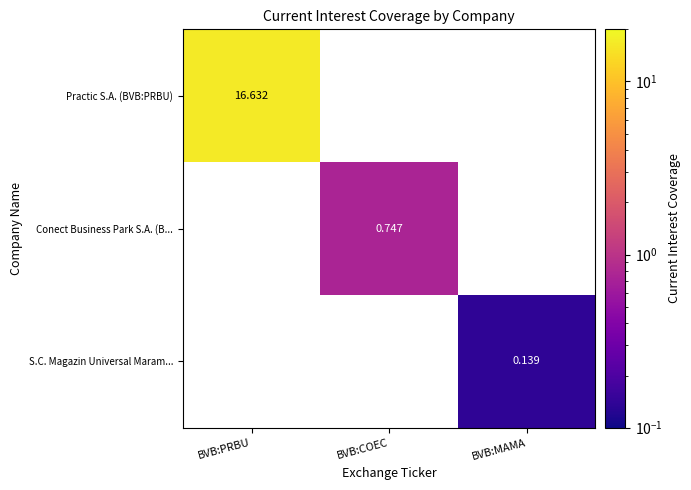

The Practic S.A. (BVB:PRBU) series shows -11.2 at BVB:MAMA. True or false?

False